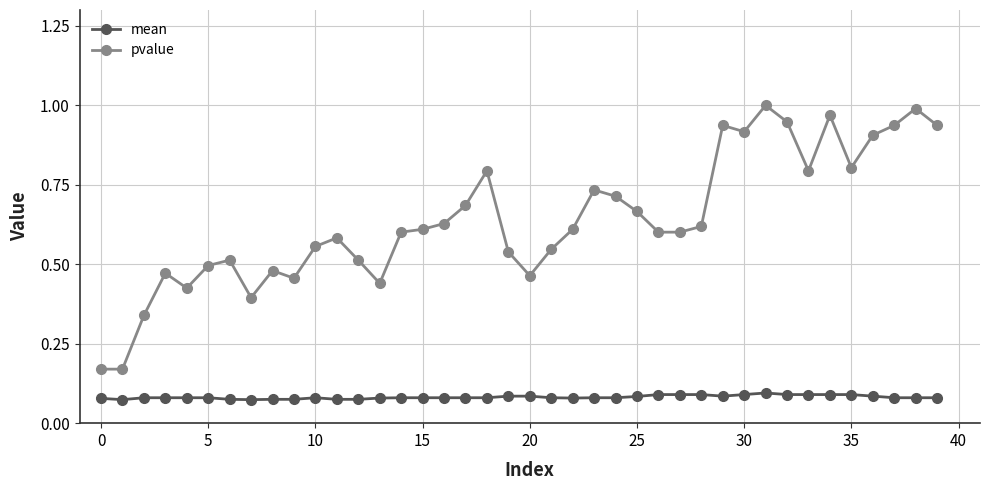

Which series has the largest range (max minus min)?

pvalue